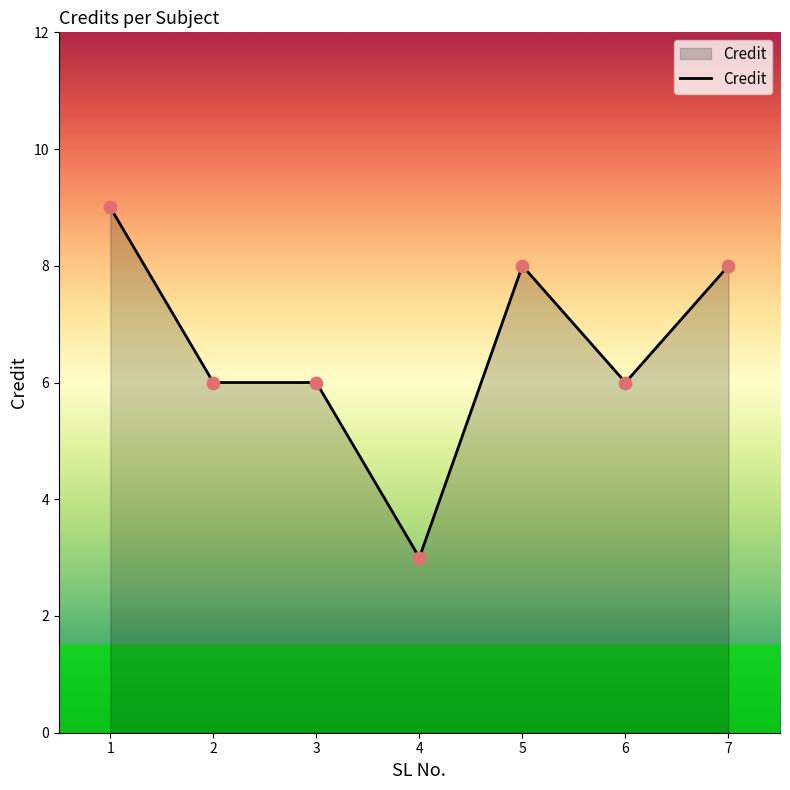

Which has a higher value, 1 or 4?

1